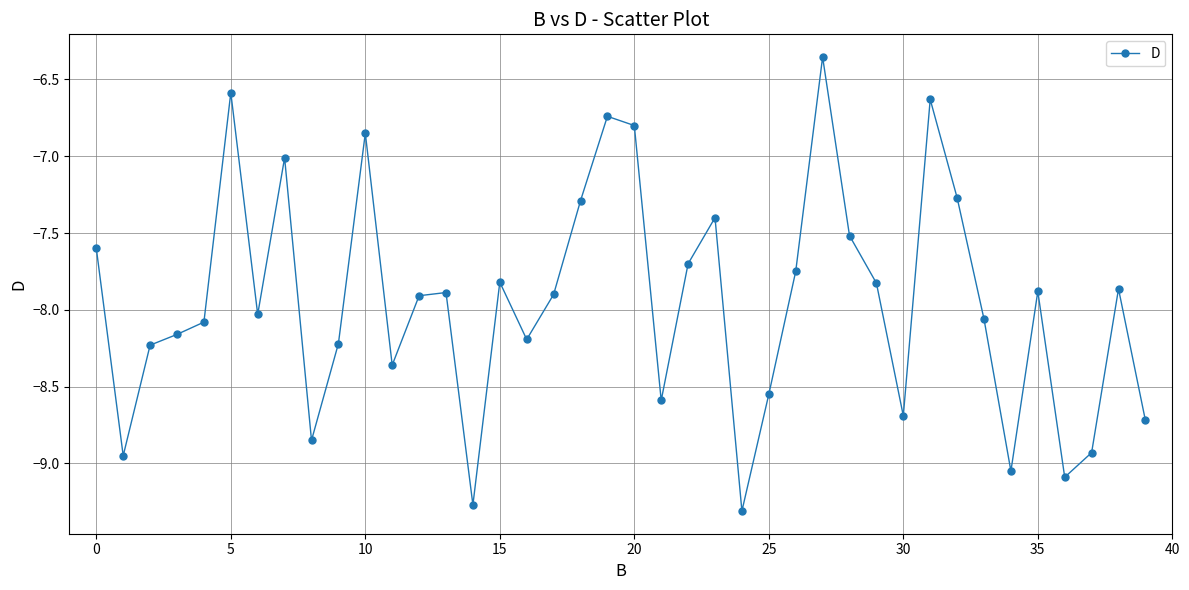

What is the smallest value displayed?

-9.3